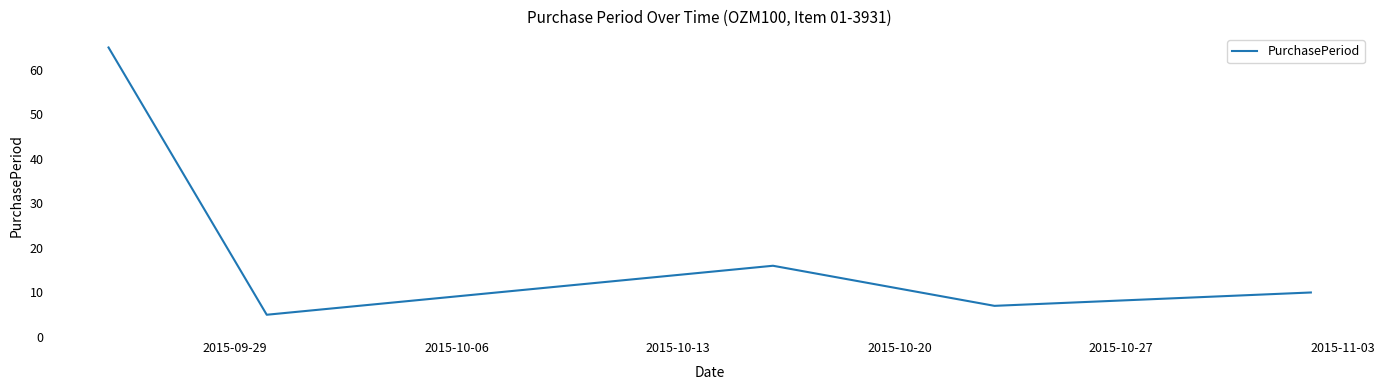

What is the average value?

21